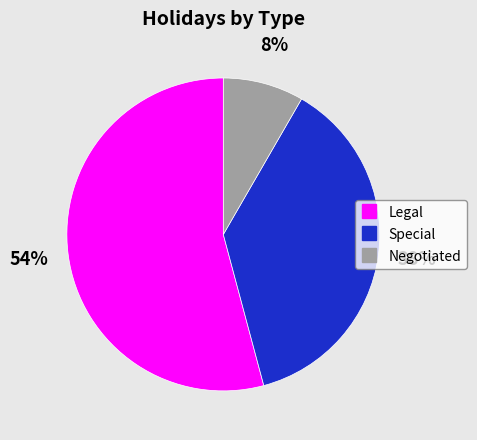

To the nearest percent, what is the difference between the largest and smallest slice percentages?

46%